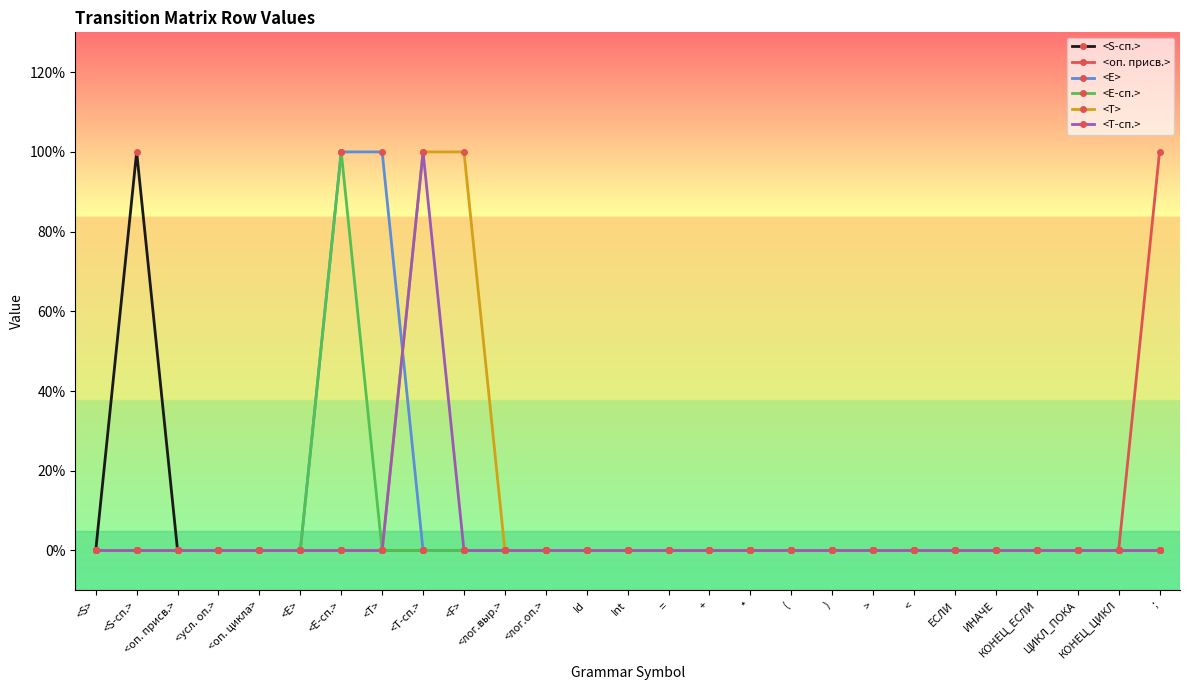

Rank the categories by <E-сп.> value from lowest to highest.

<S>, <S-сп.>, <оп. присв.>, <усл. оп.>, <оп. цикла>, <E>, <T>, <T-сп.>, <F>, <лог.выр.>, <лог.оп.>, Id, Int, =, +, *, (, ), >, <, ЕСЛИ, ИНАЧЕ, КОНЕЦ_ЕСЛИ, ЦИКЛ_ПОКА, КОНЕЦ_ЦИКЛ, ;, <E-сп.>